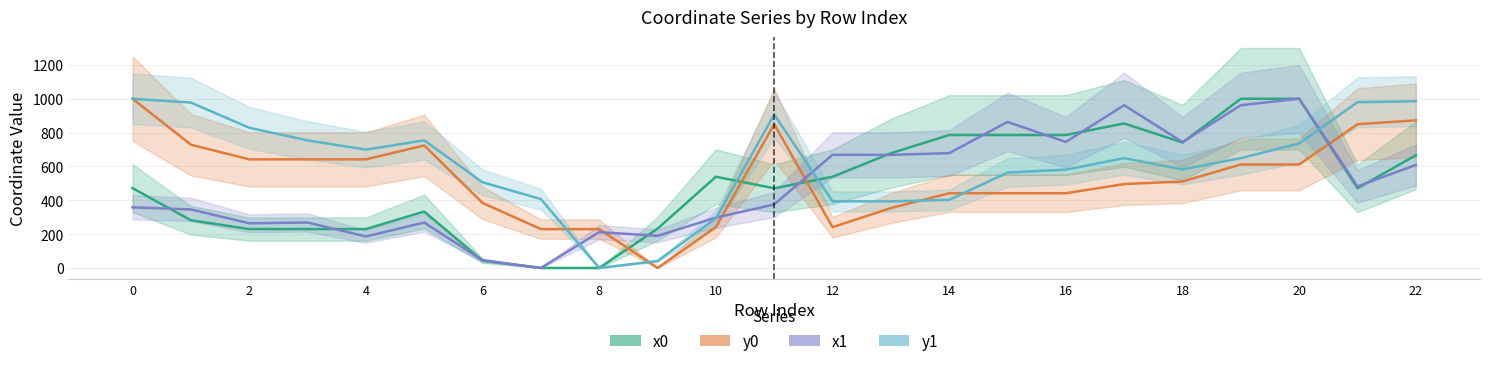

How many positive values does the x0 series have?

21